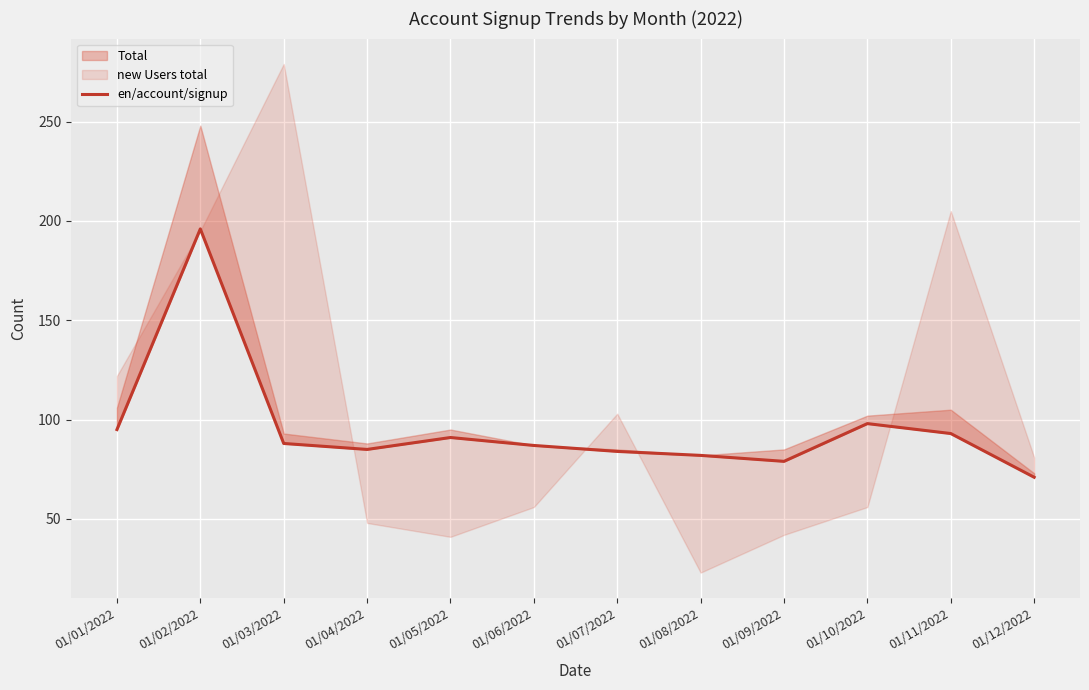

The value at 01/10/2022 is 130. True or false?

False